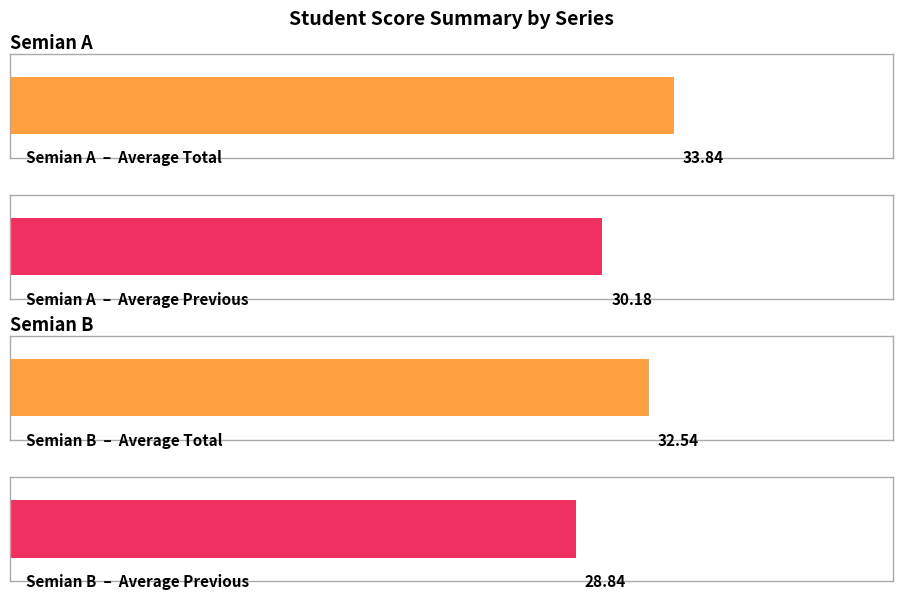

Does the chart contain stacked bars?

No